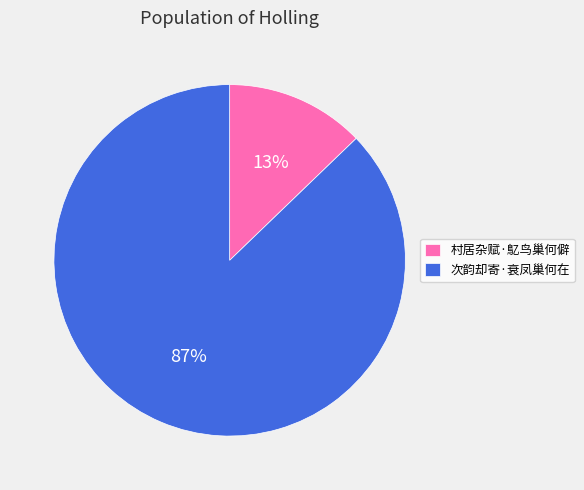

Which category accounts for the majority?

次韵却寄·衰凤巢何在